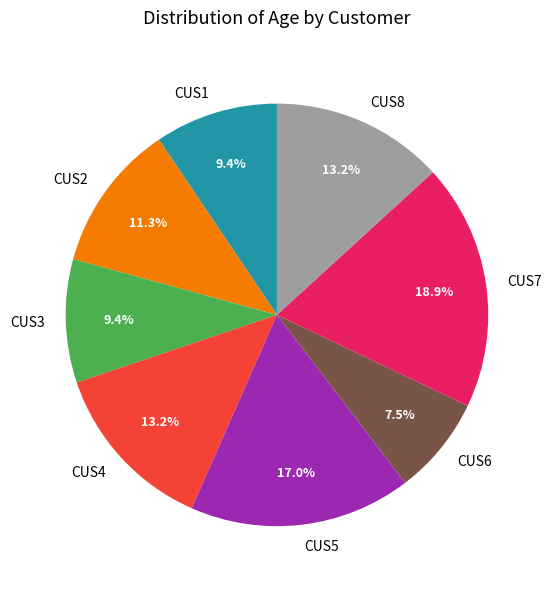

Between CUS2 and CUS8, which is larger?

CUS8